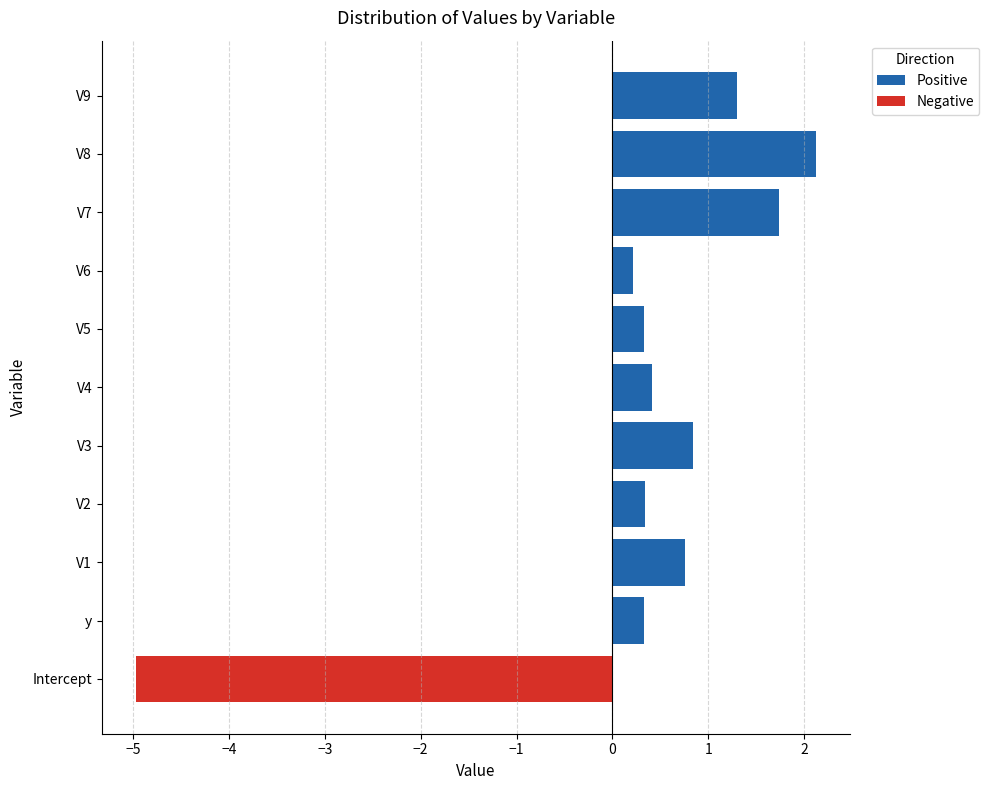

What is the spread (max minus min) of values at V7?

1.7